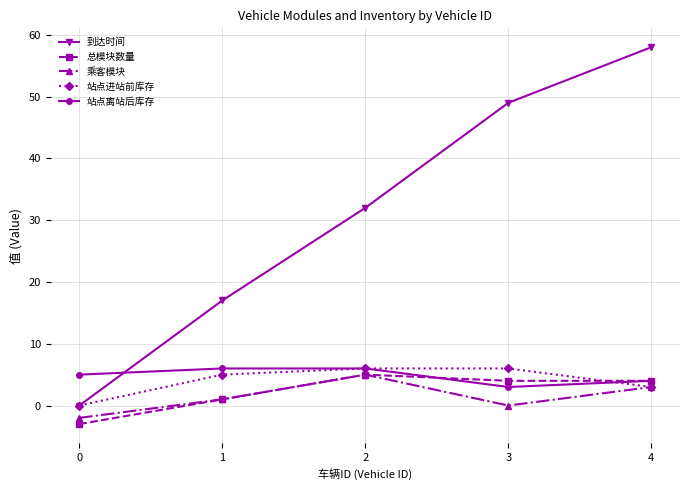

True or false: 站点离站后库存 and 乘客模块 cross at least once.

False